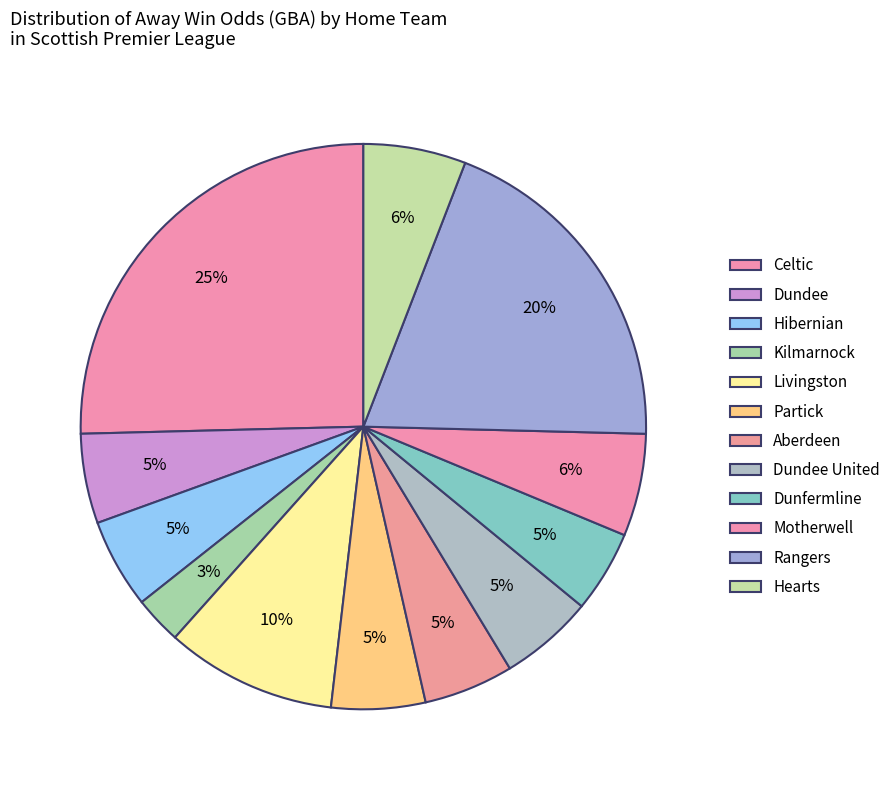

How many slices are in this pie chart?

12